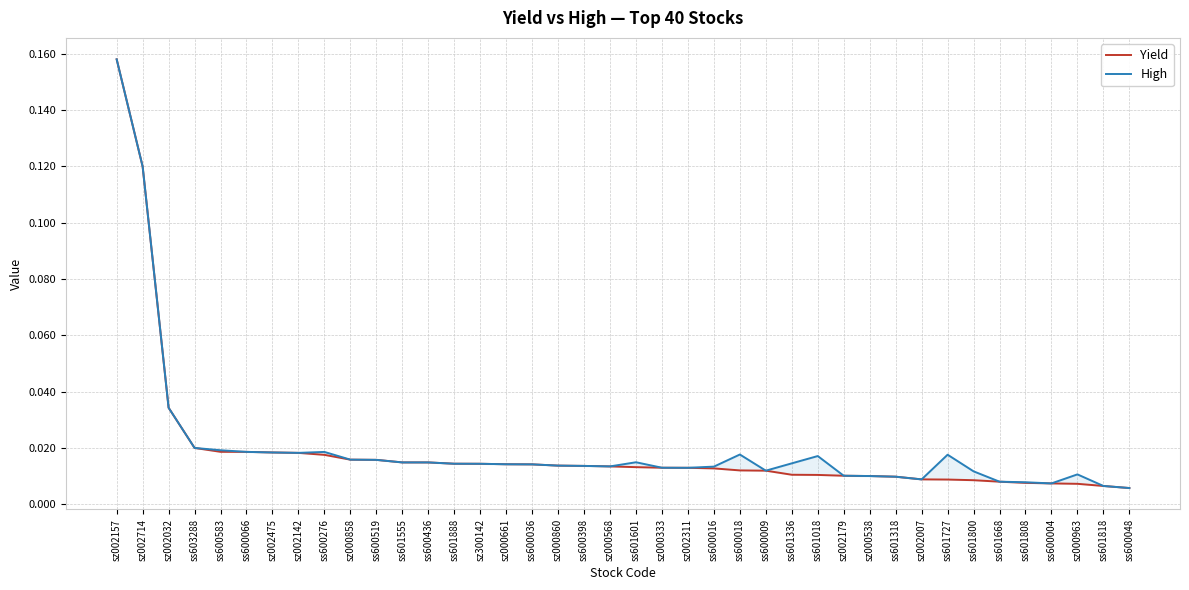

At which category does High reach its first local valley?

sz002142